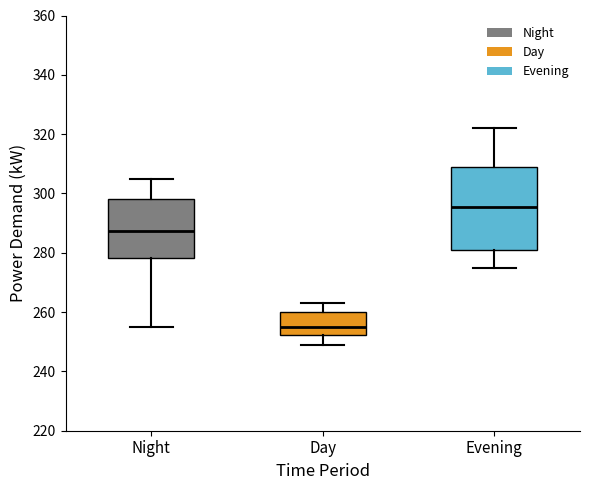

Reading left to right, transcribe this box plot: for each box, give where its median line is, the range the box spans, and where its two whiskers end, as read against the y-axis. The values are not printed on the chart, so give them approximately, as read against the axis.

Night: median 288, box 278 to 298, whiskers 256 to 306
Day: median 256, box 252 to 260, whiskers 250 to 264
Evening: median 296, box 282 to 310, whiskers 276 to 322